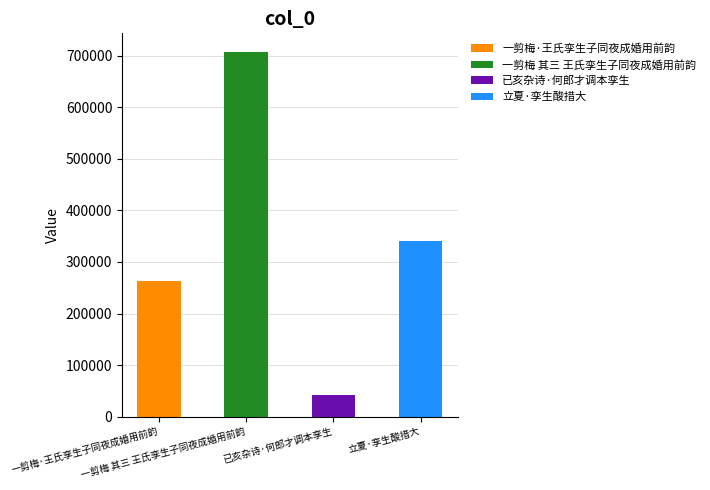

Read the value at 立夏·孪生酸措大, to the nearest 50.

341100